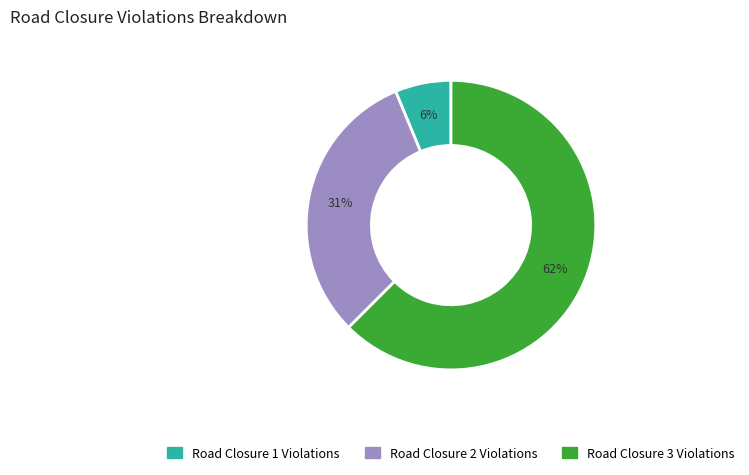

Which has a higher value, Road Closure 1 Violations or Road Closure 2 Violations?

Road Closure 2 Violations